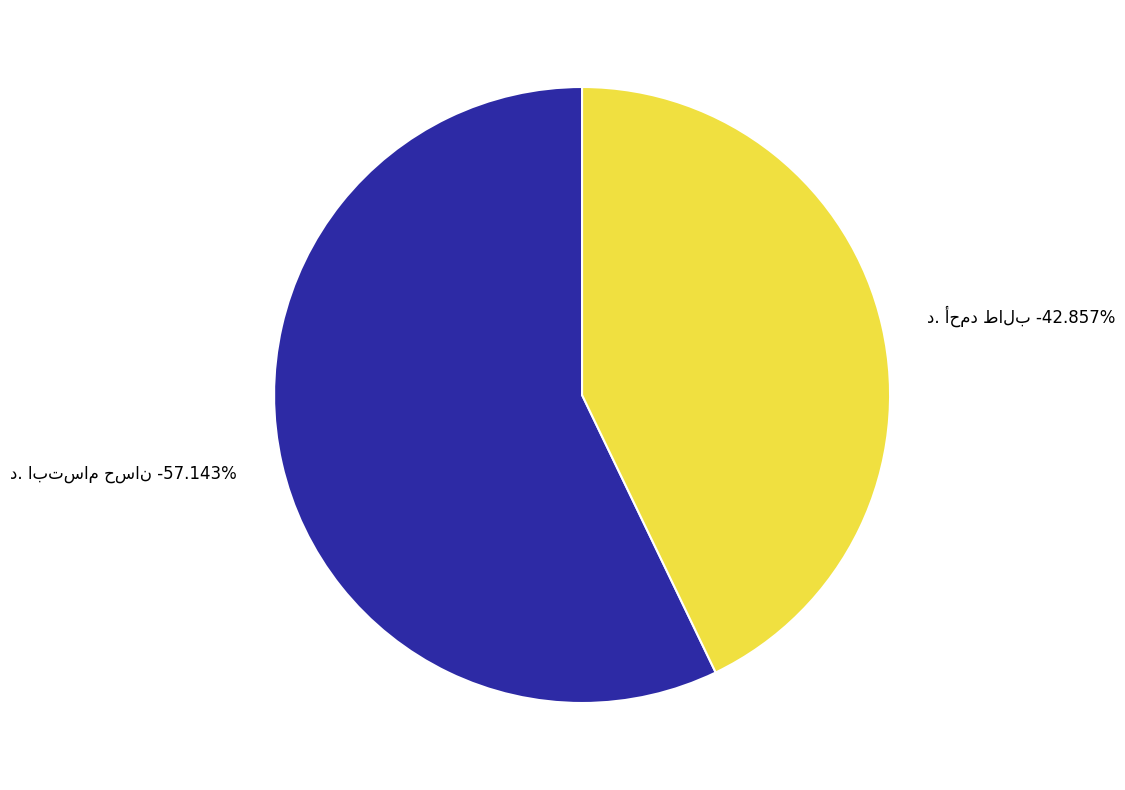

Does د. أحمد طالب represent more than half of the total?

No